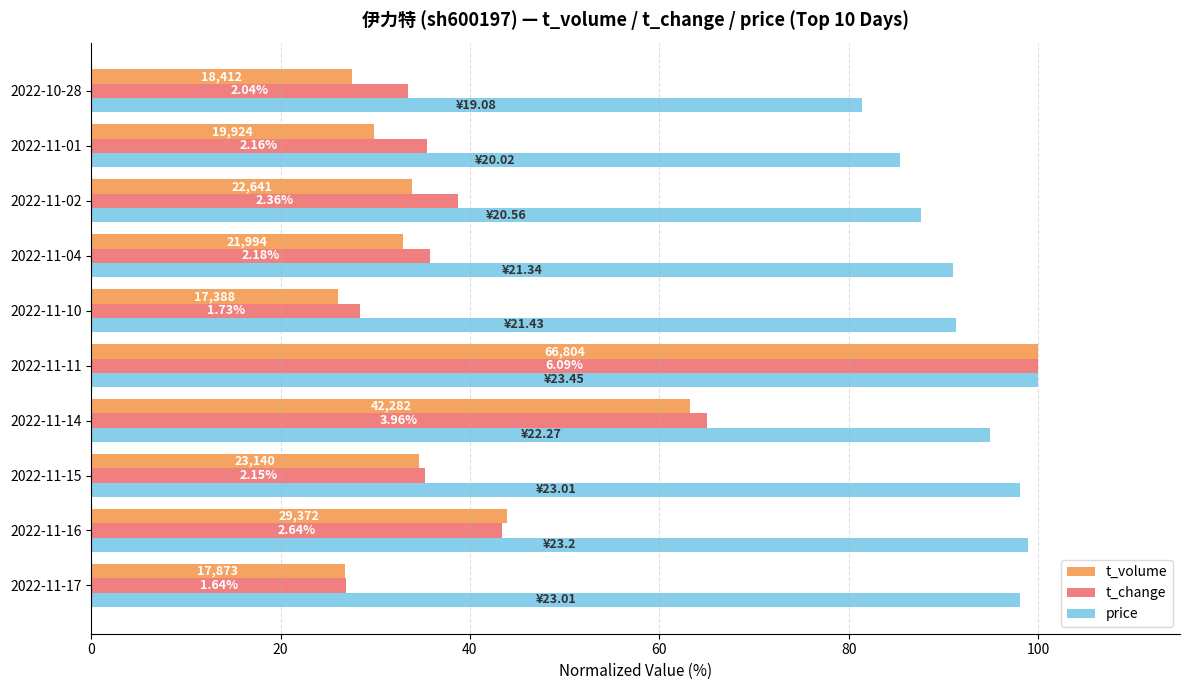

What are all the series names shown in the legend?

t_volume, t_change, price